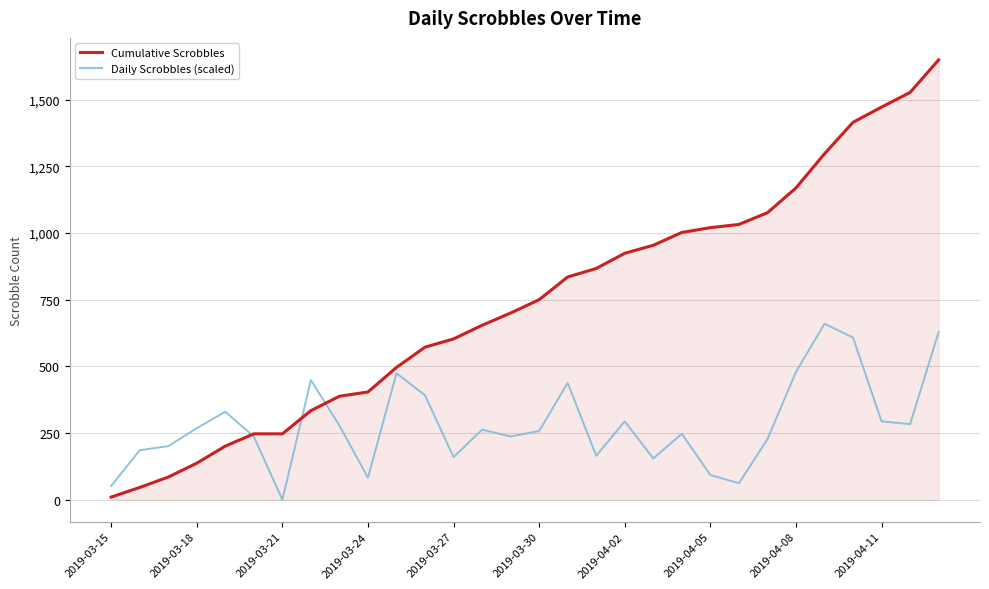

Does the chart have visible grid lines?

Yes